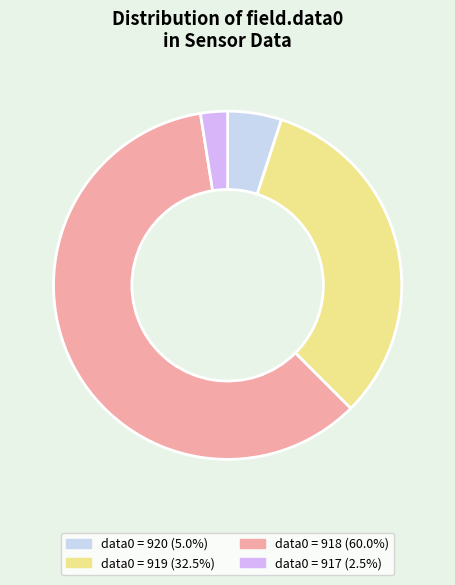

Count the number of slices in the pie.

4